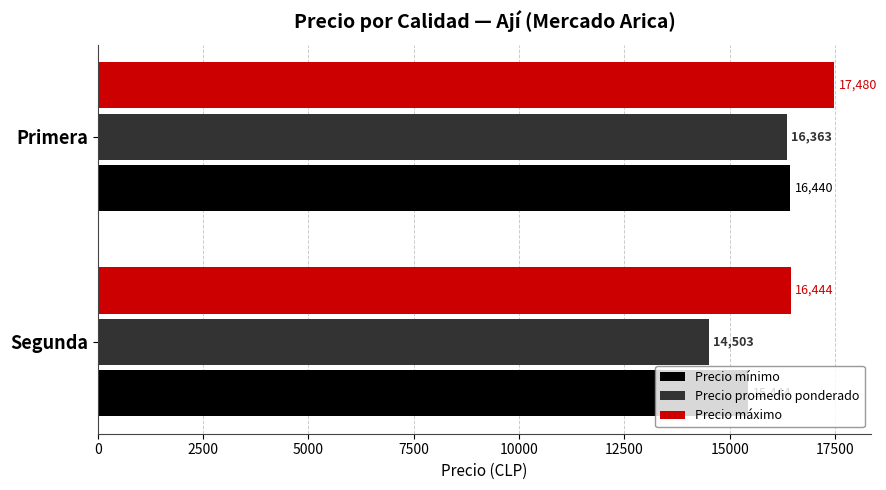

List the labels in order of Precio máximo value, largest first.

Primera, Segunda